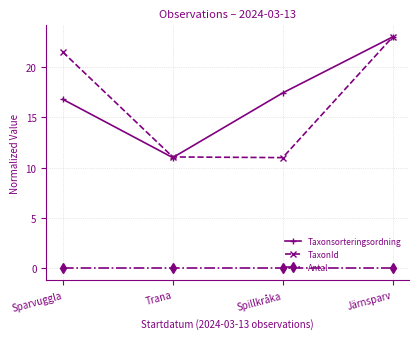

At which category is the sum across all series the highest?

Järnsparv